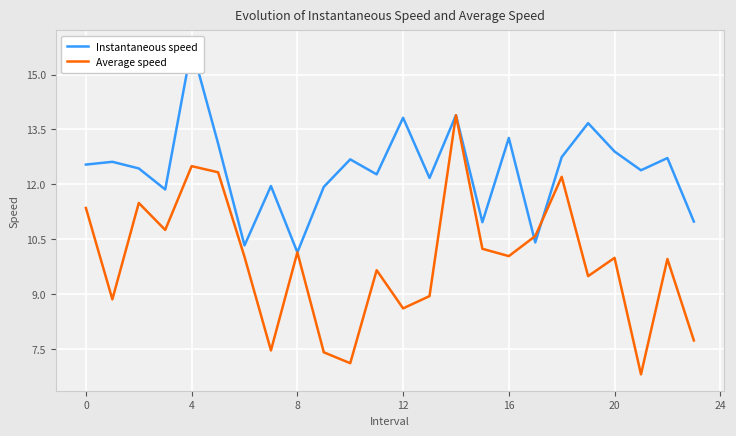

Is it true that Average speed equals 10.1 at 8?

True